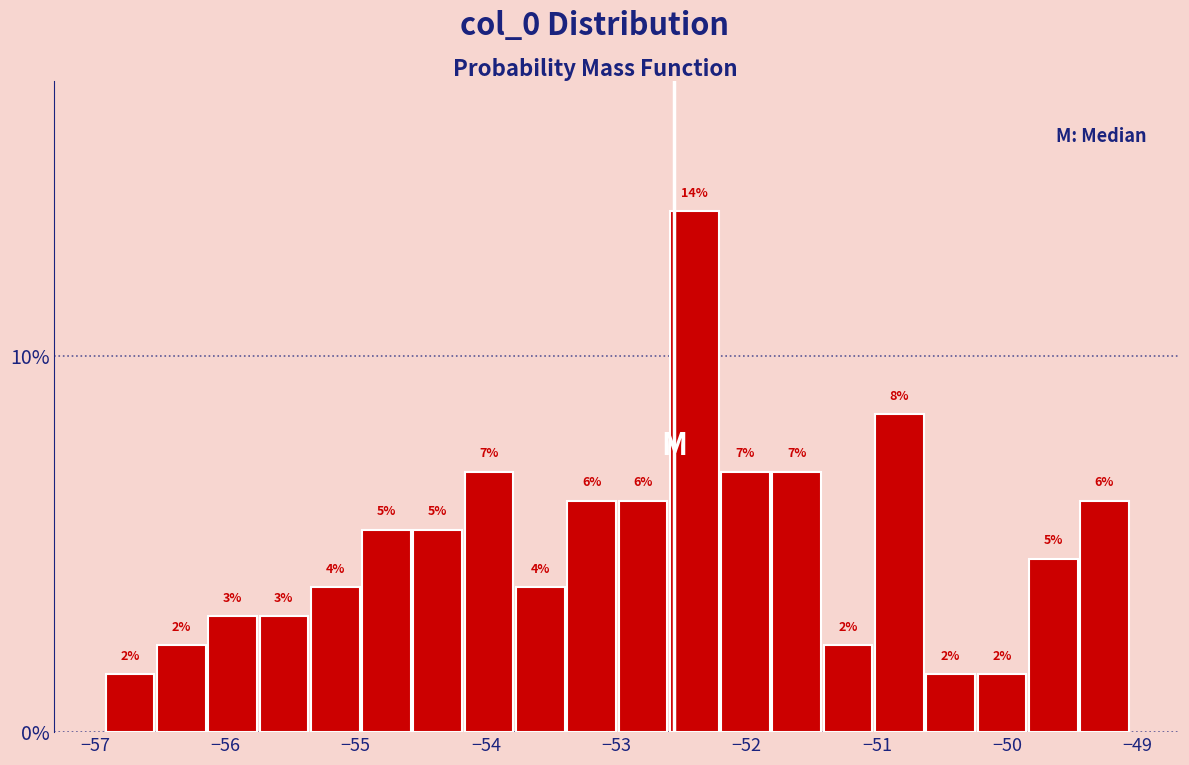

Around what value on the x-axis is the tallest bar? Give the approximate position of its centre, as read against the axis.

-52.4